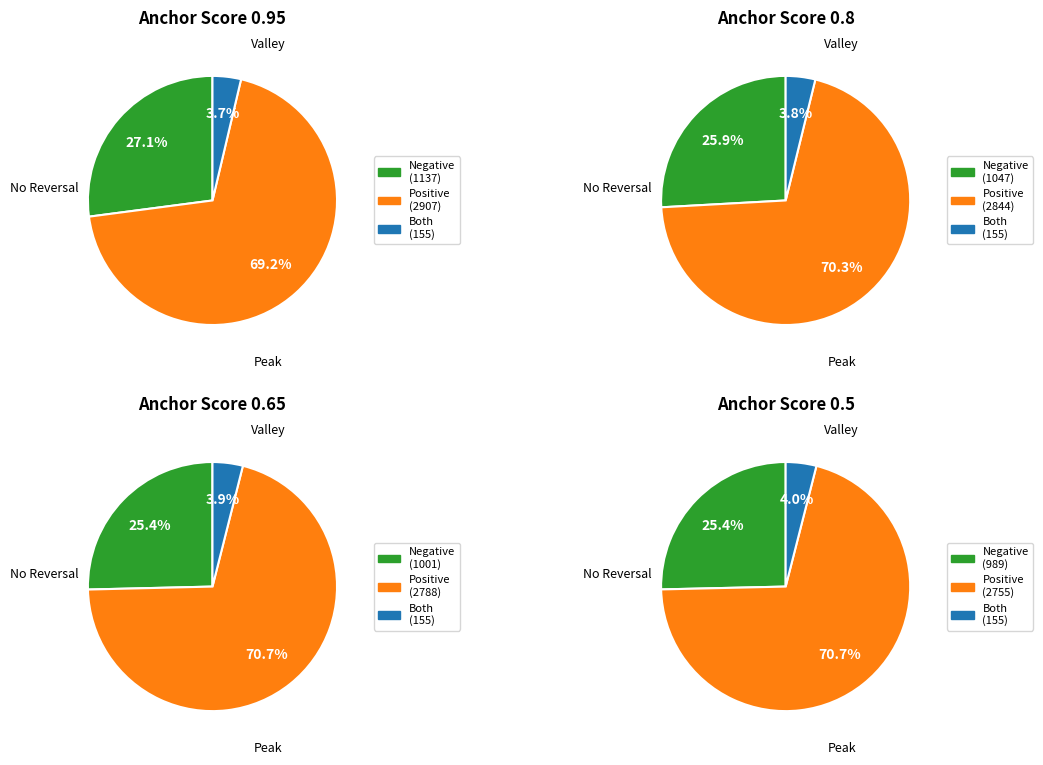

How many segments does this pie chart have?

12